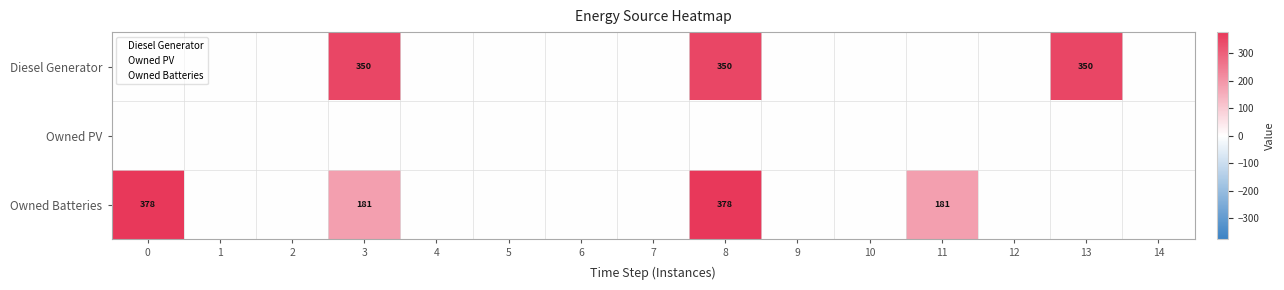

What is the maximum value shown in the chart?

378